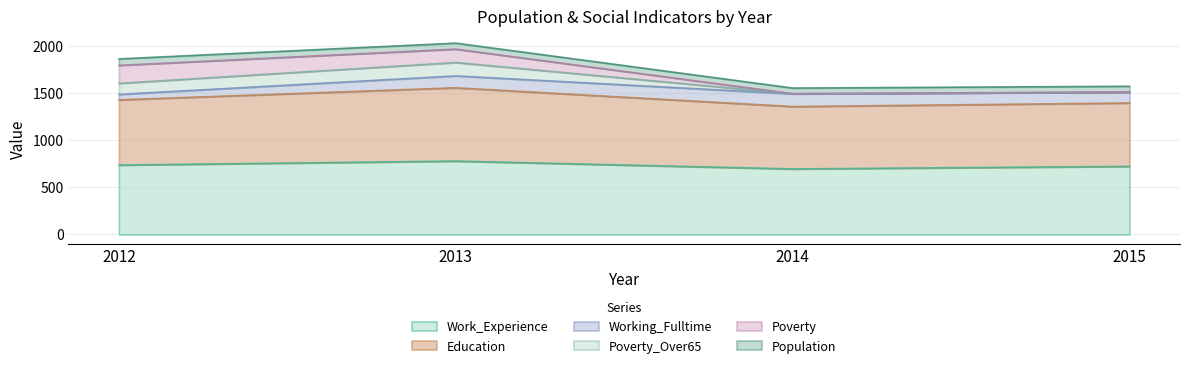

How many values in the Work_Experience series are below 735?

2